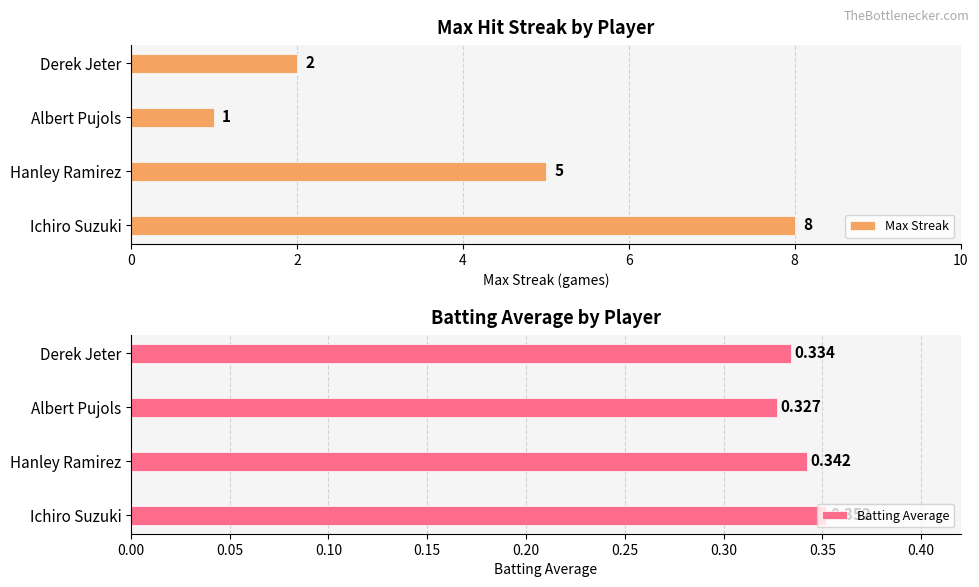

Which category has the lowest value in the Batting Average series?

Albert Pujols